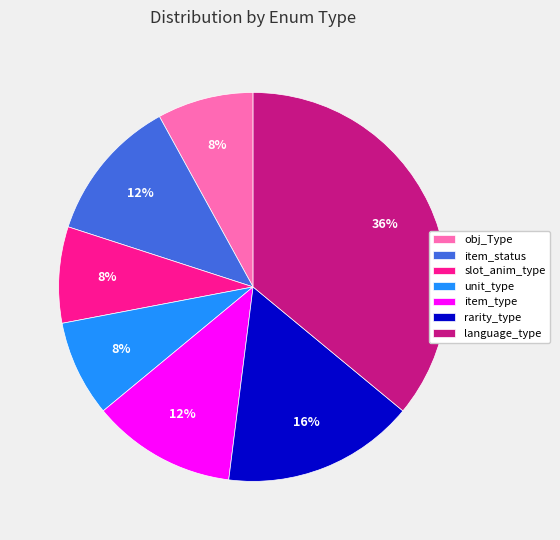

Is the sum of slot_anim_type and obj_Type greater than half?

No